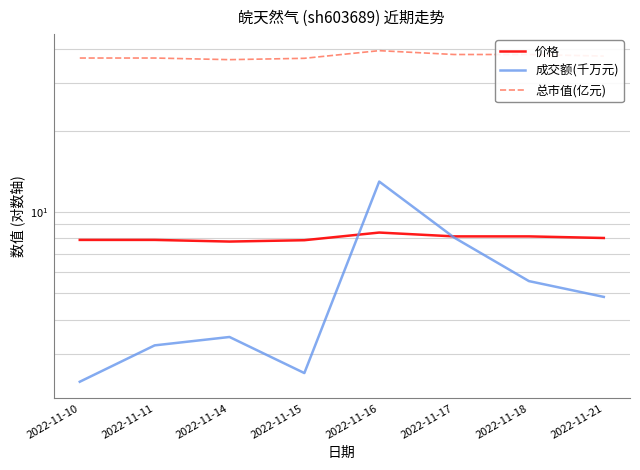

Is this an area chart (filled region under the line)?

No